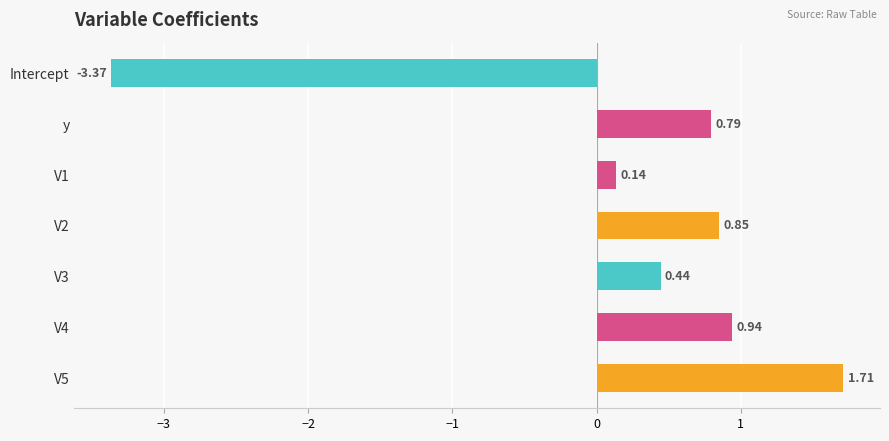

At which category does the chart reach its minimum across all series?

Intercept